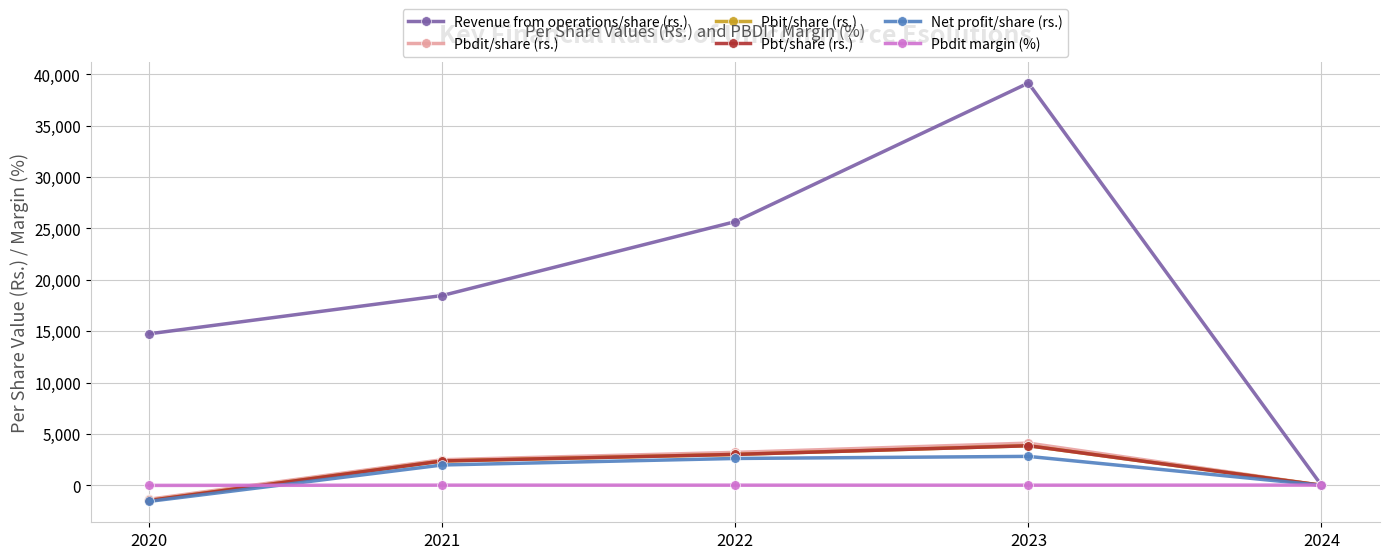

True or false: Pbdit margin (%) and Pbt/share (rs.) intersect in this chart.

True